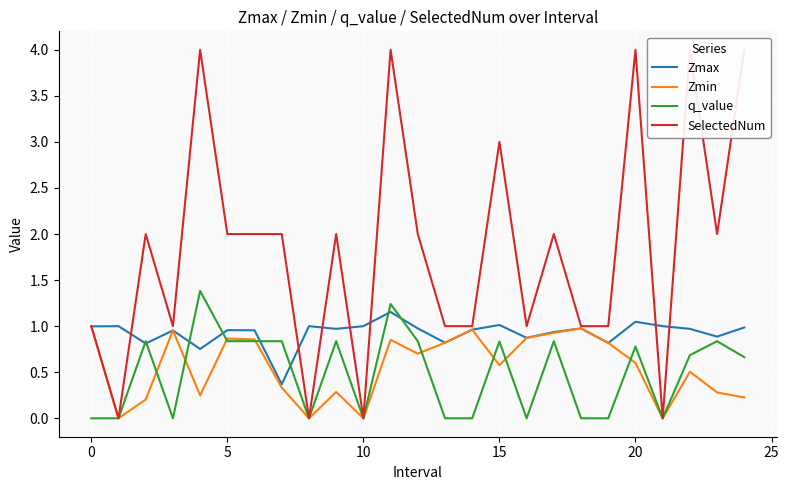

At how many categories does at least one series exceed 0?

25